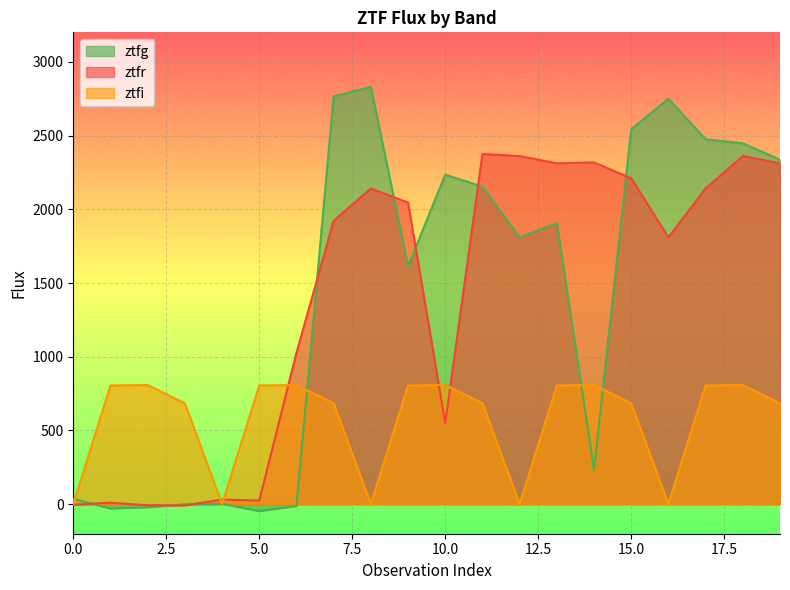

Which has a higher value, 10 or 0?

10